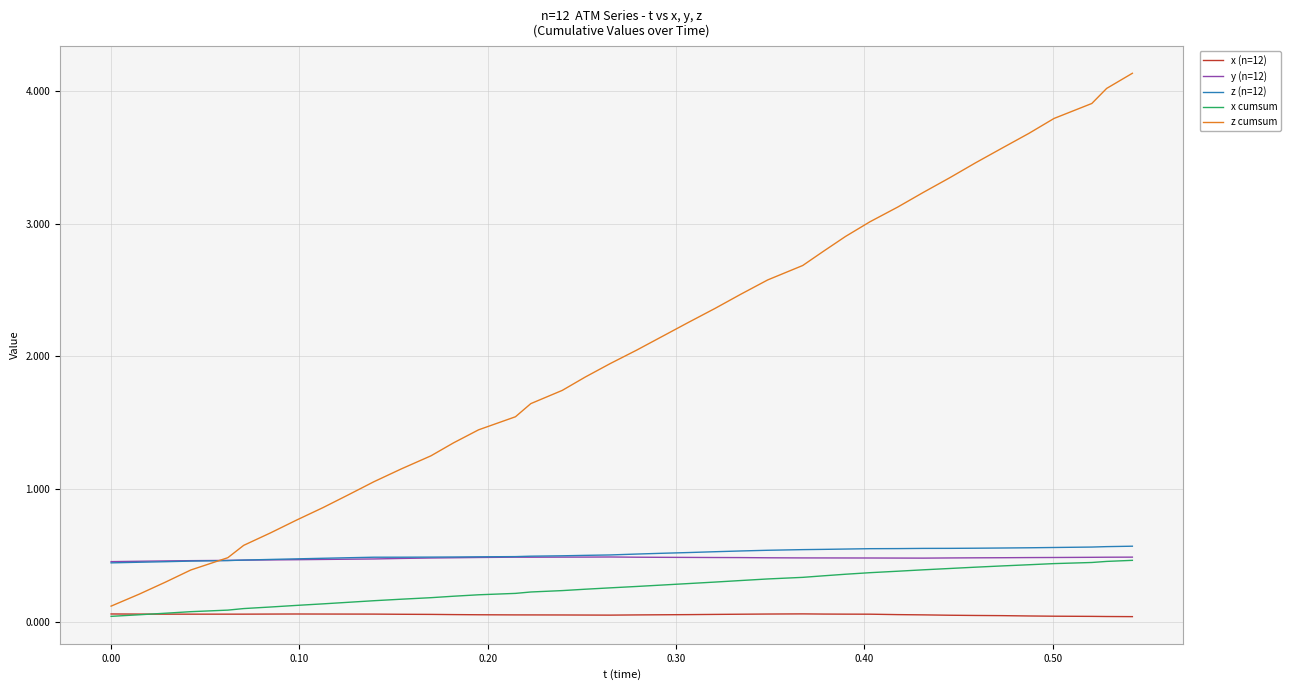

Which series has the largest total across all categories?

z cumsum